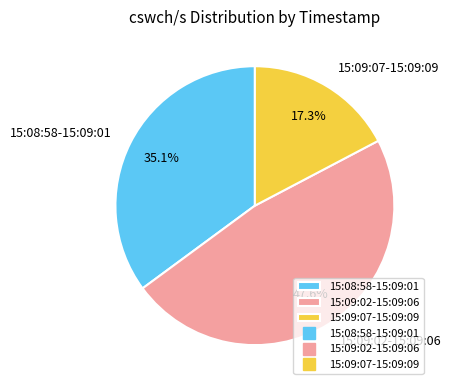

Which slice is the smallest?

15:09:07-15:09:09